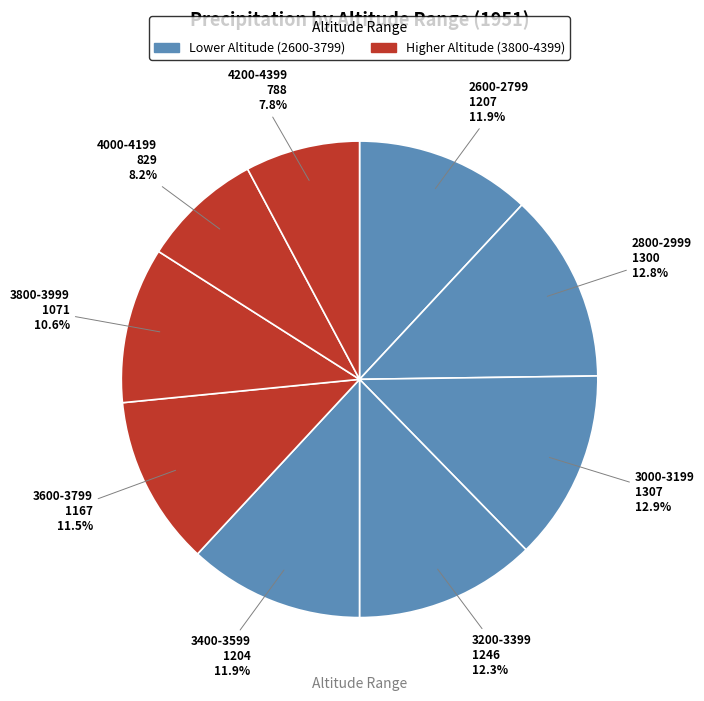

Which has a higher value, 3600-3799 or 3000-3199?

3000-3199